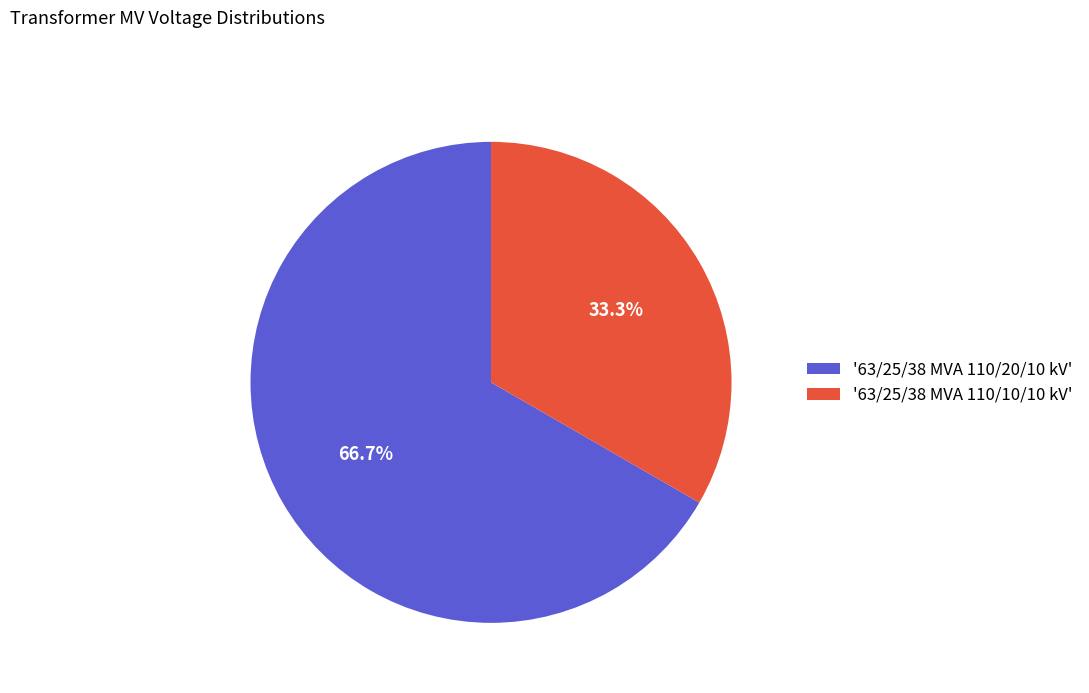

Rank the categories by value from lowest to highest.

'63/25/38 MVA 110/10/10 kV', '63/25/38 MVA 110/20/10 kV'